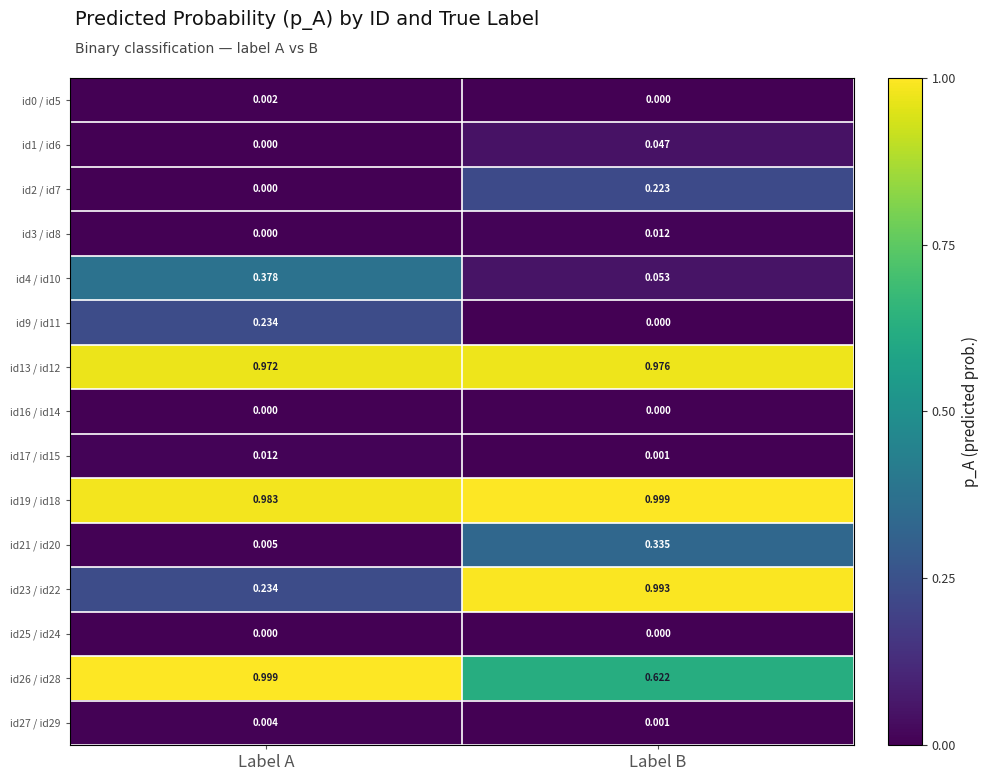

Between Label A and Label B, which series saw the biggest shift?

id23 / id22